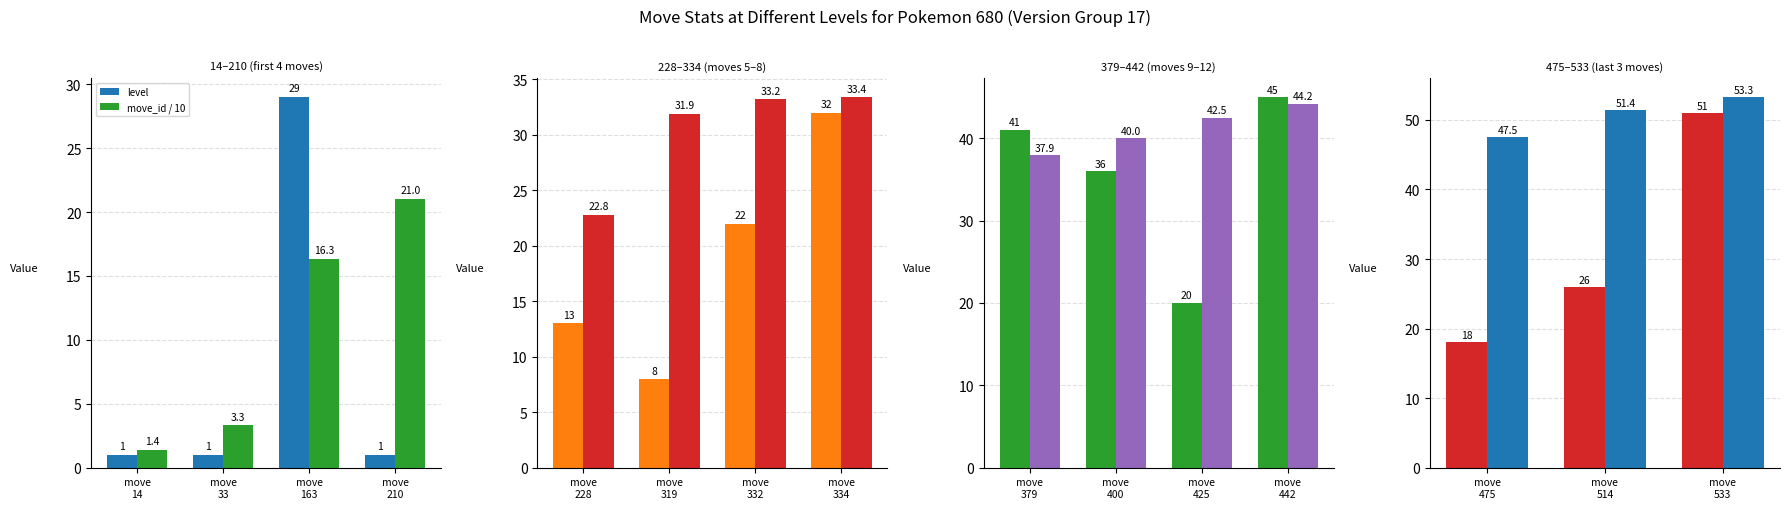

Is the value of move_id / 10 at move 475 greater than the value of level at move 475?

Yes